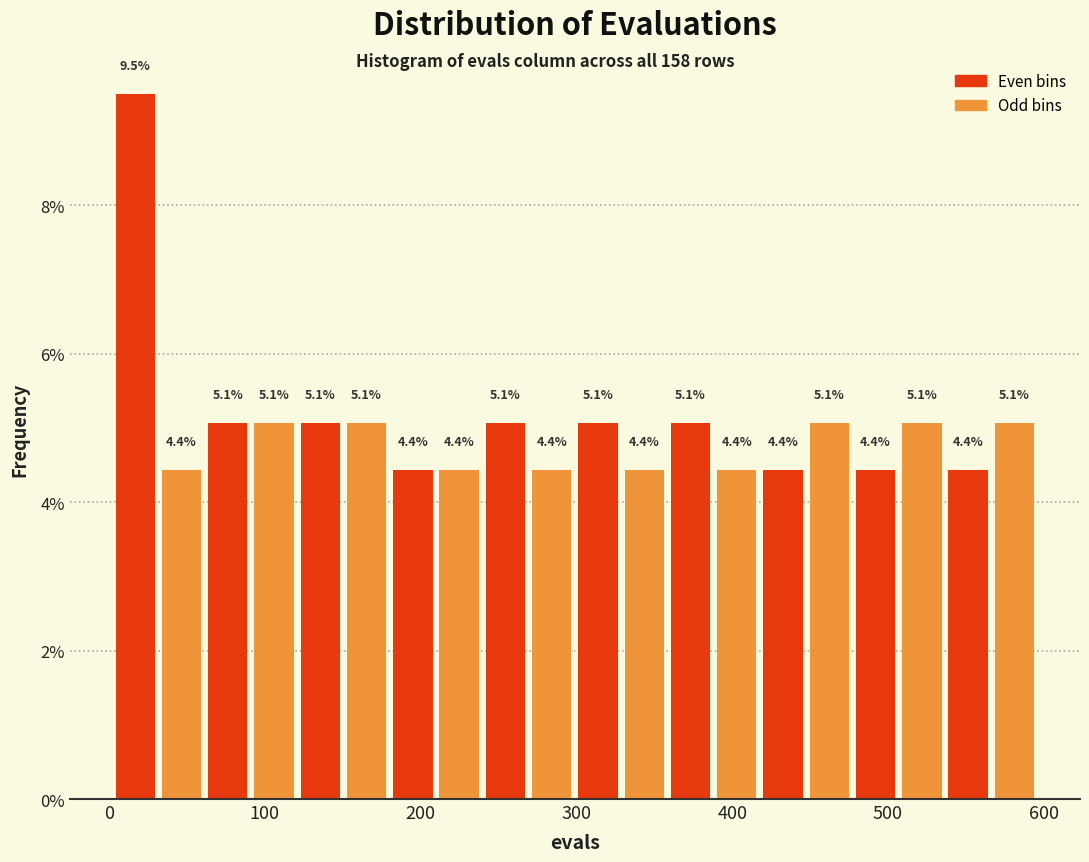

Read against the x-axis, roughly where is the centre of the tallest bar?

20